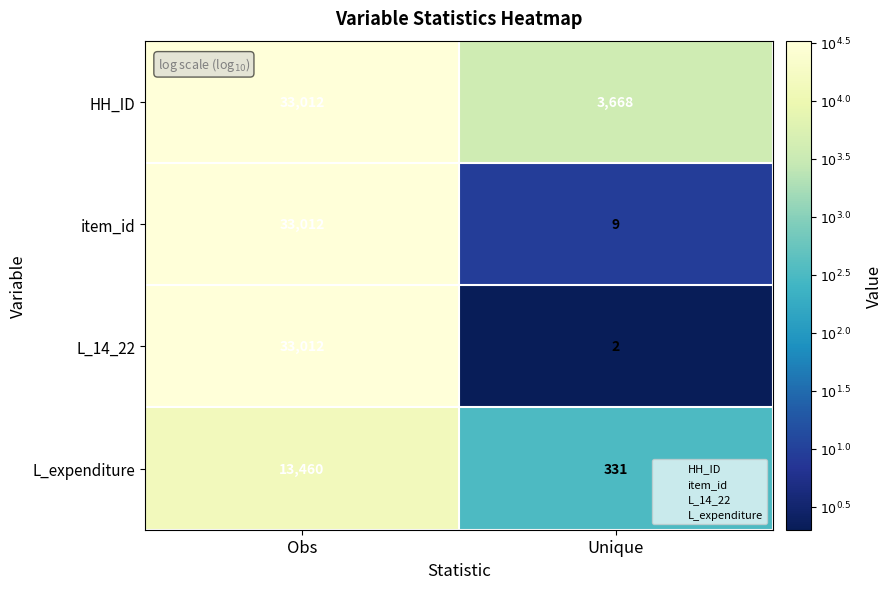

At Unique, list the series in order from largest to smallest.

HH_ID, L_expenditure, item_id, L_14_22